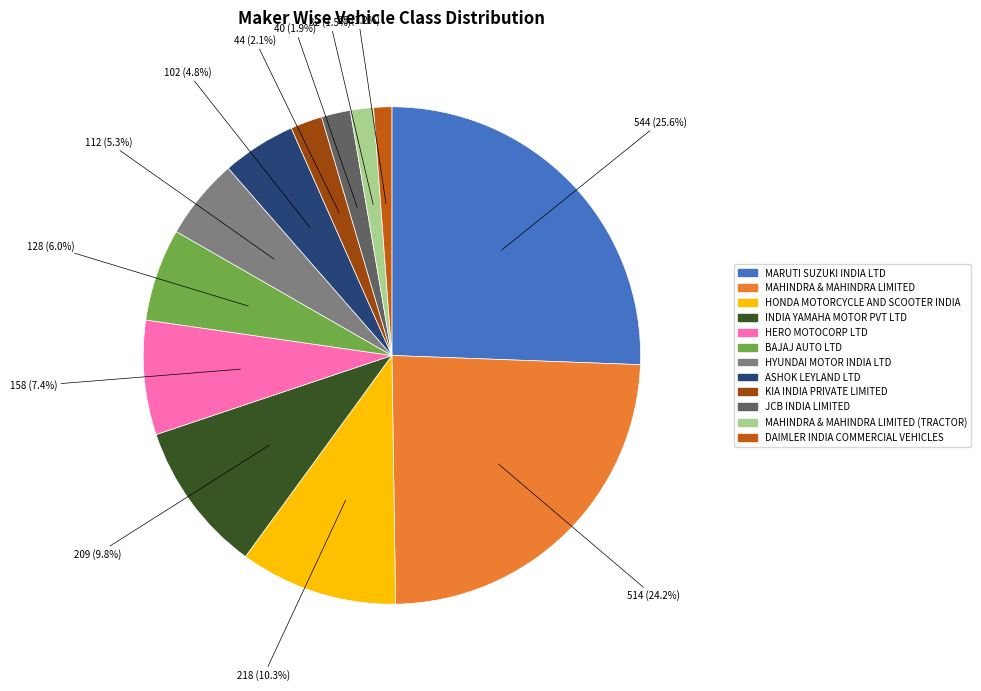

To the nearest percent, what is the difference between the largest and smallest slice percentages?

24%